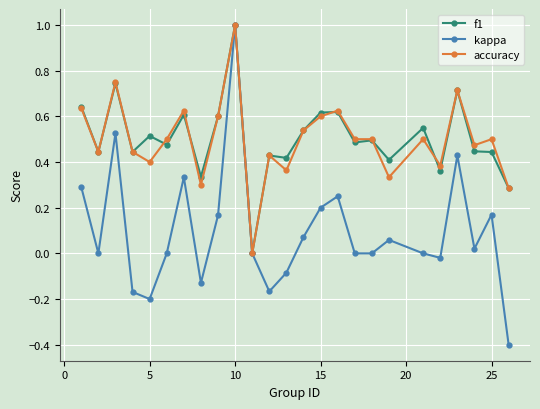

Count the number of data series in this chart.

3